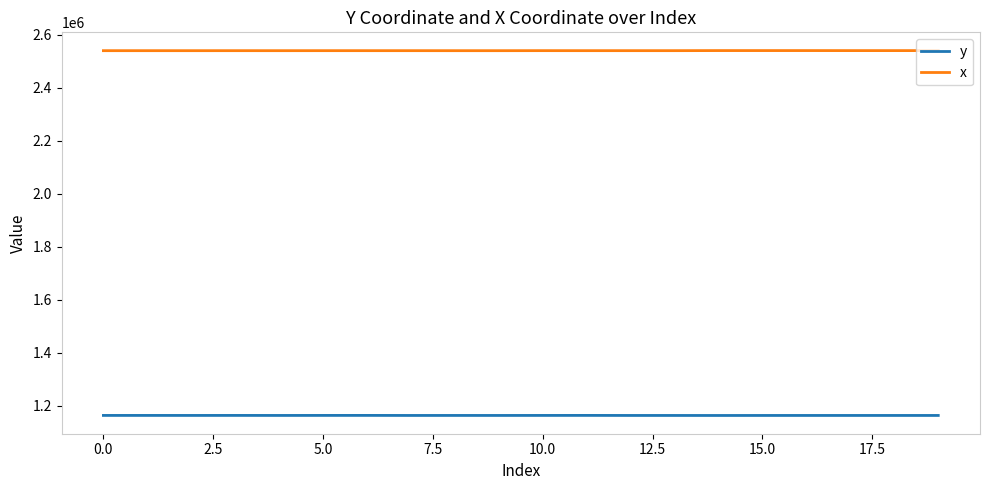

What is the greatest value displayed?

2540641.4